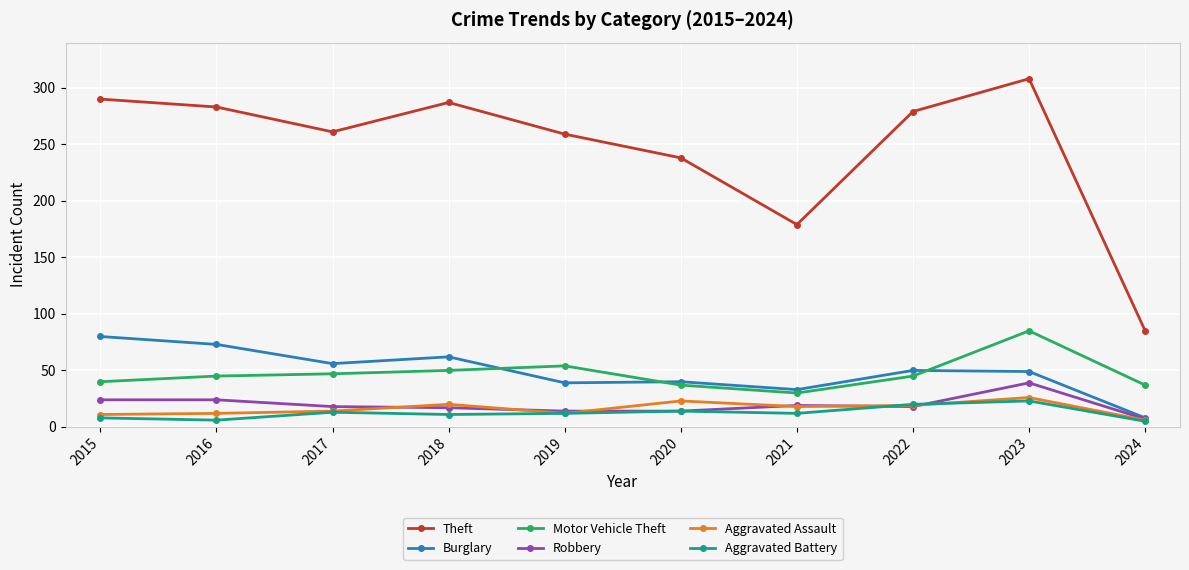

What is the value of the Aggravated Battery point at the 1st from the left?

8